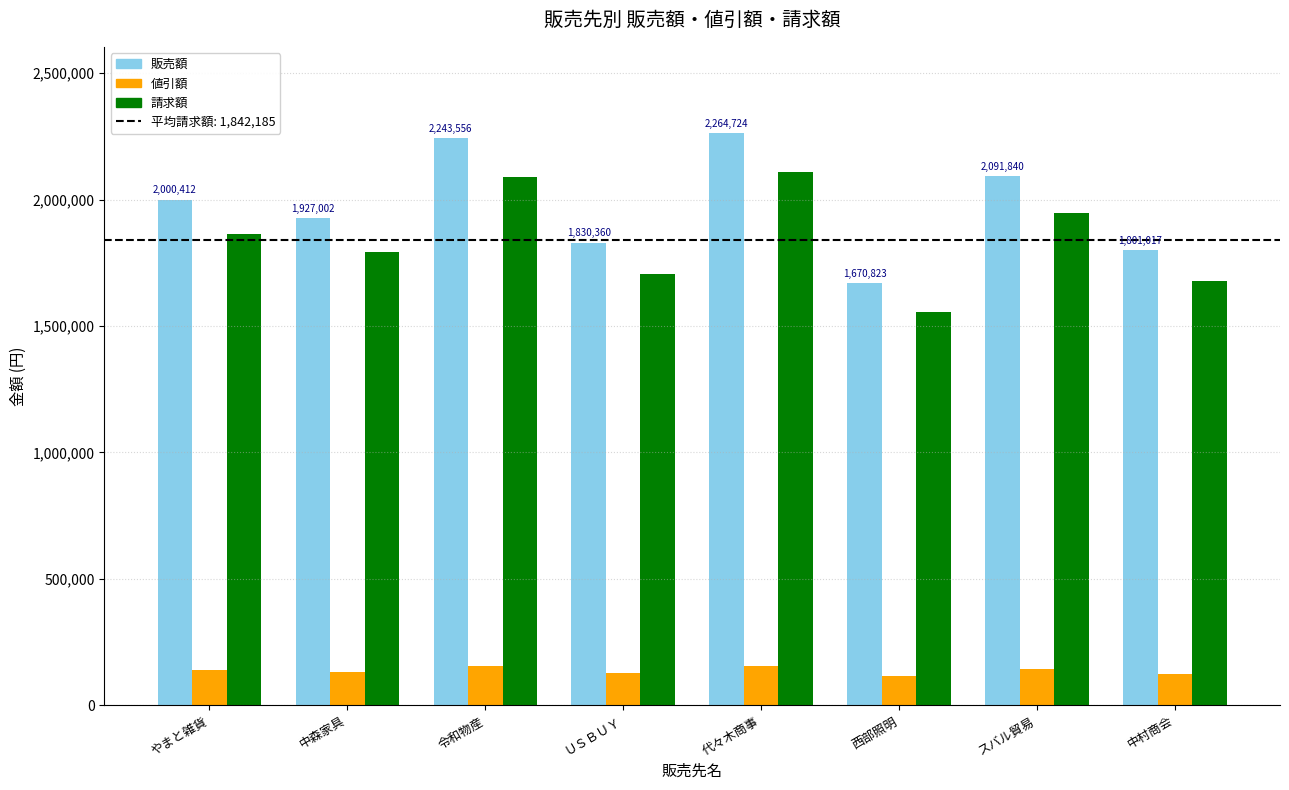

Rank the categories by 販売額 value from highest to lowest.

代々木商事, 令和物産, スバル貿易, やまと雑貨, 中森家具, ＵＳＢＵＹ, 中村商会, 西部照明